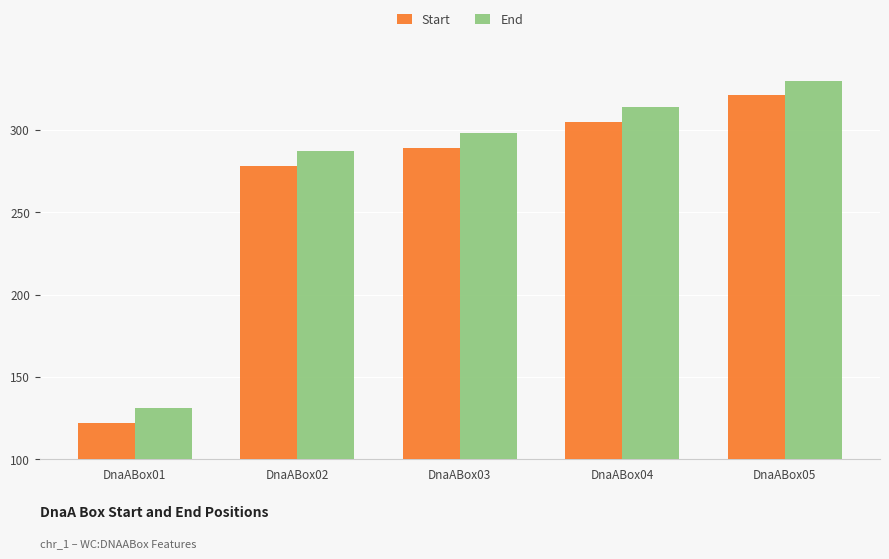

Is the value of Start at DnaABox02 greater than the value of End at DnaABox03?

No